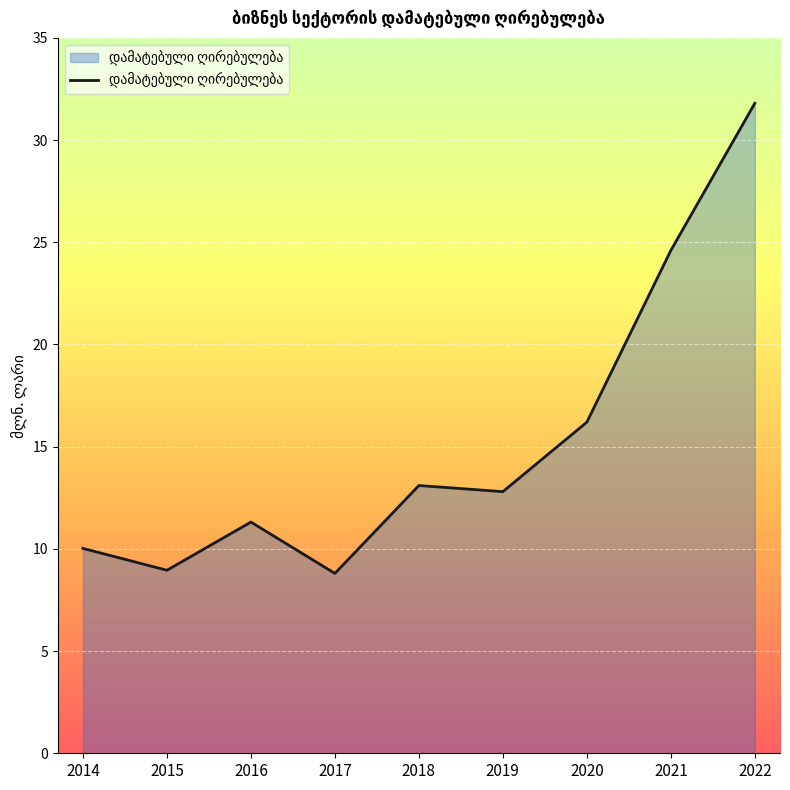

Which label corresponds to the largest value in the chart?

2022